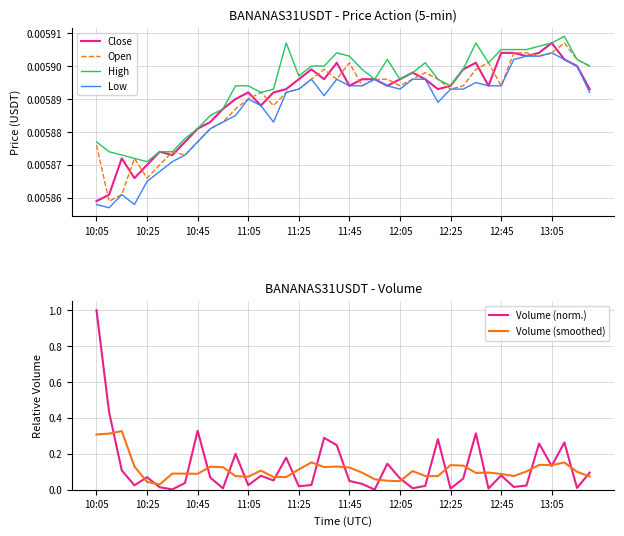

True or false: Close has a value of 0.0 at 17.

True